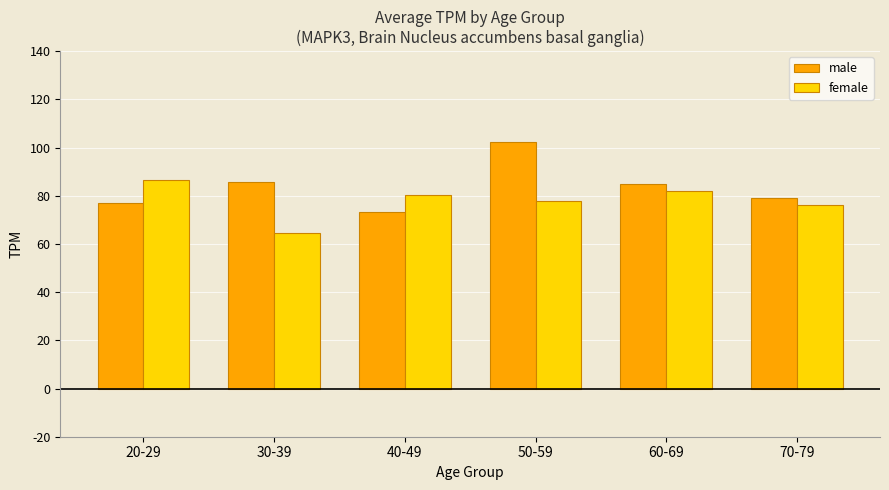

Which series has the largest range (max minus min)?

male